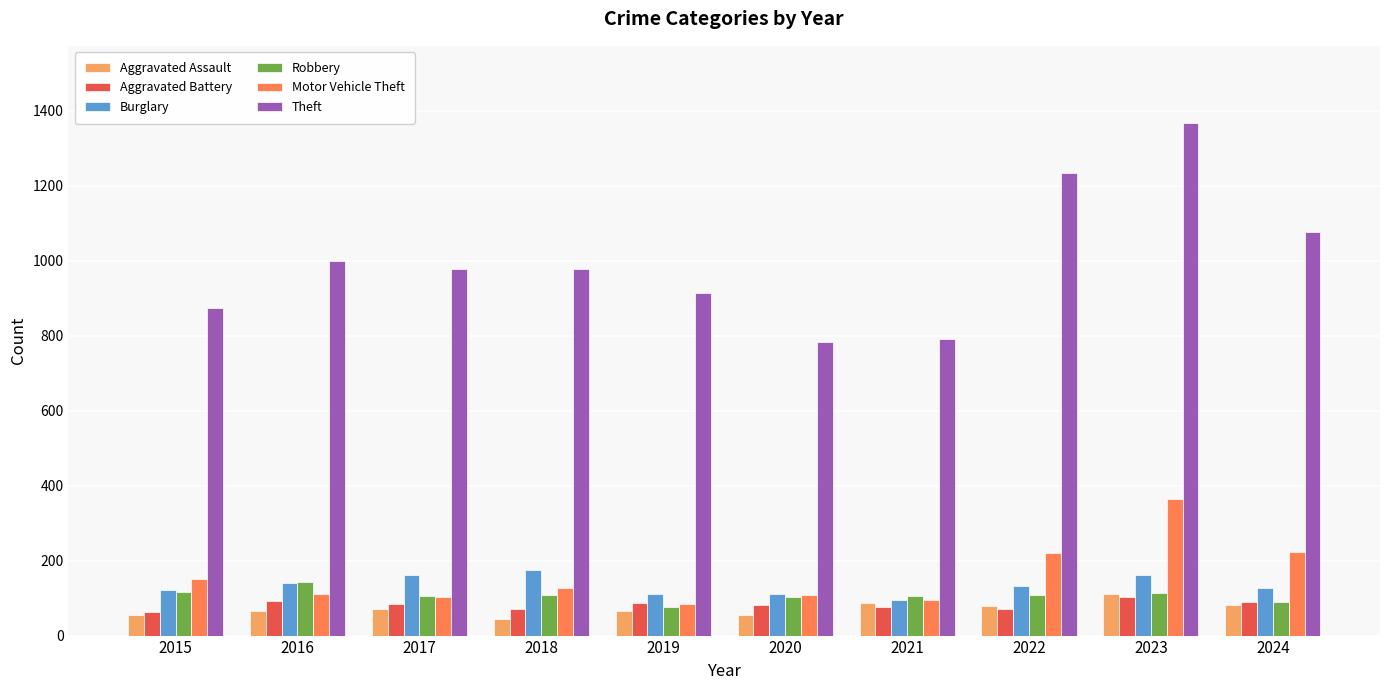

What is the spread (max minus min) of values at 2017?

907